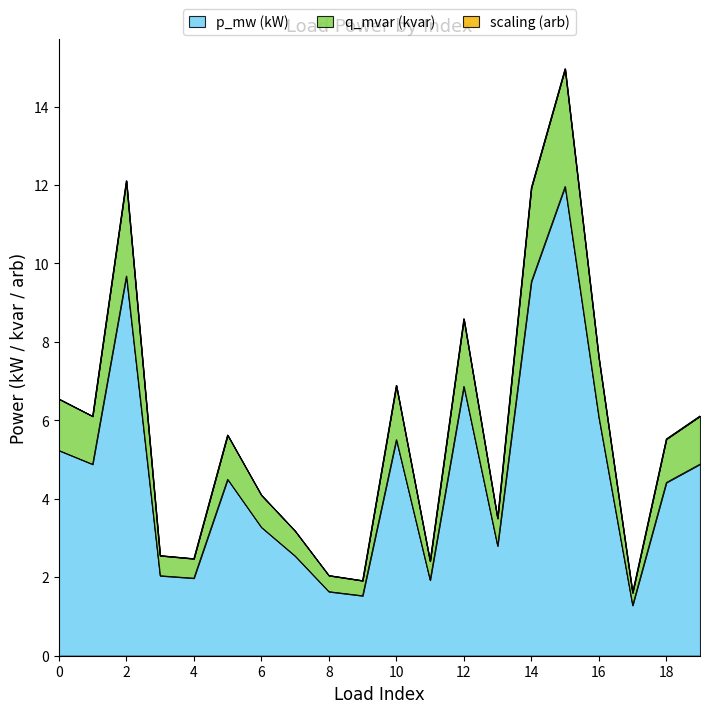

How many lines are shown in the chart?

3